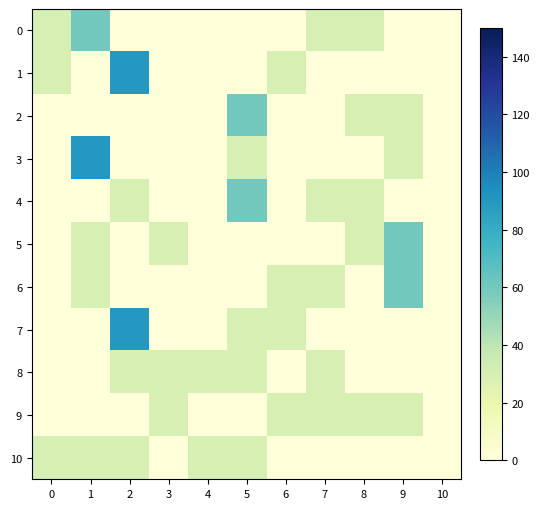

At how many categories does at least one series exceed 78?

2